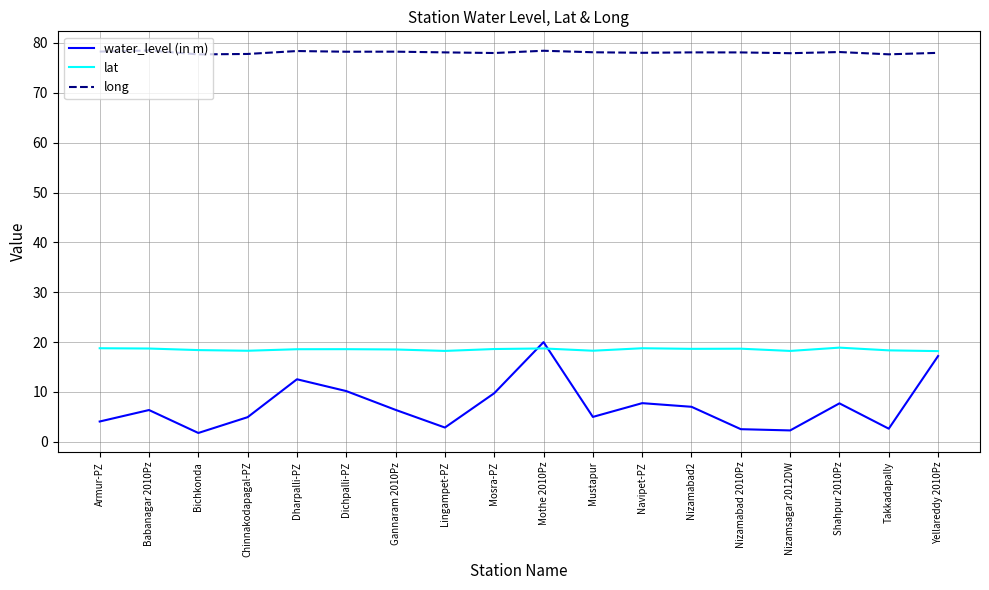

List the series in order of their overall mean, highest first.

long, lat, water_level (in m)